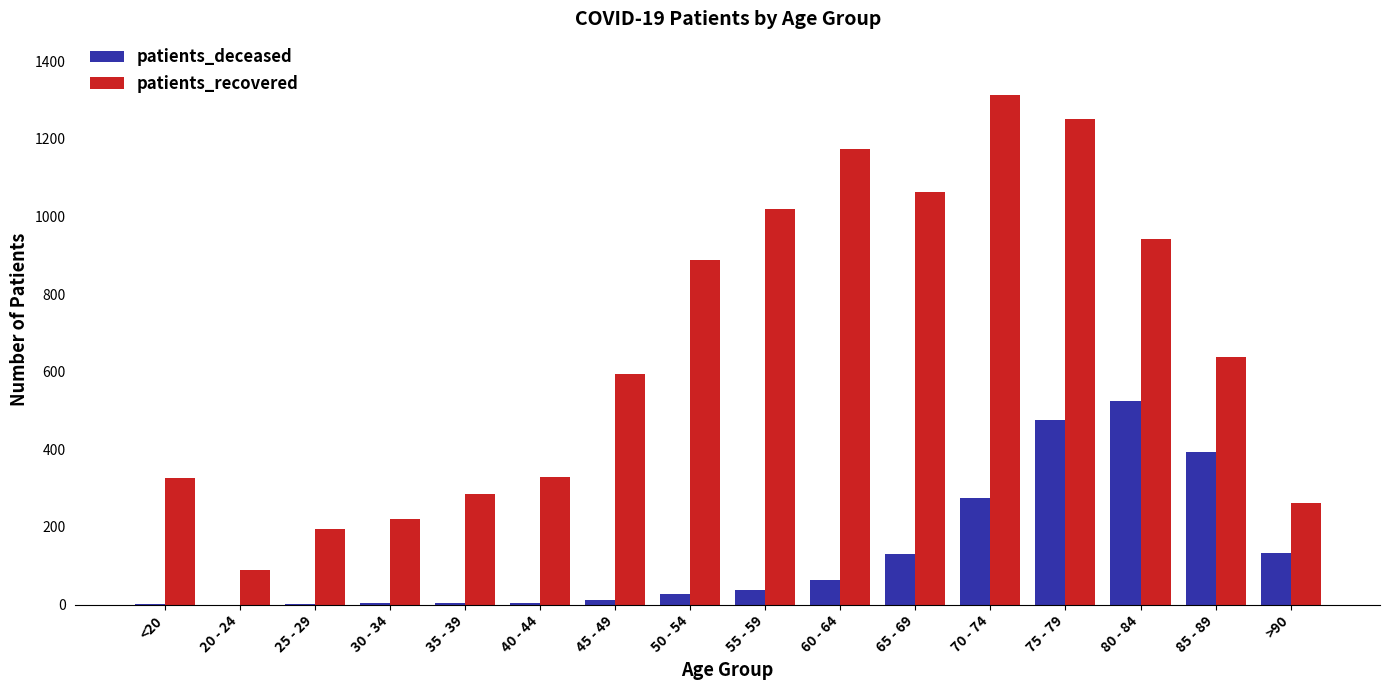

At which category is the sum across all series the highest?

75 - 79